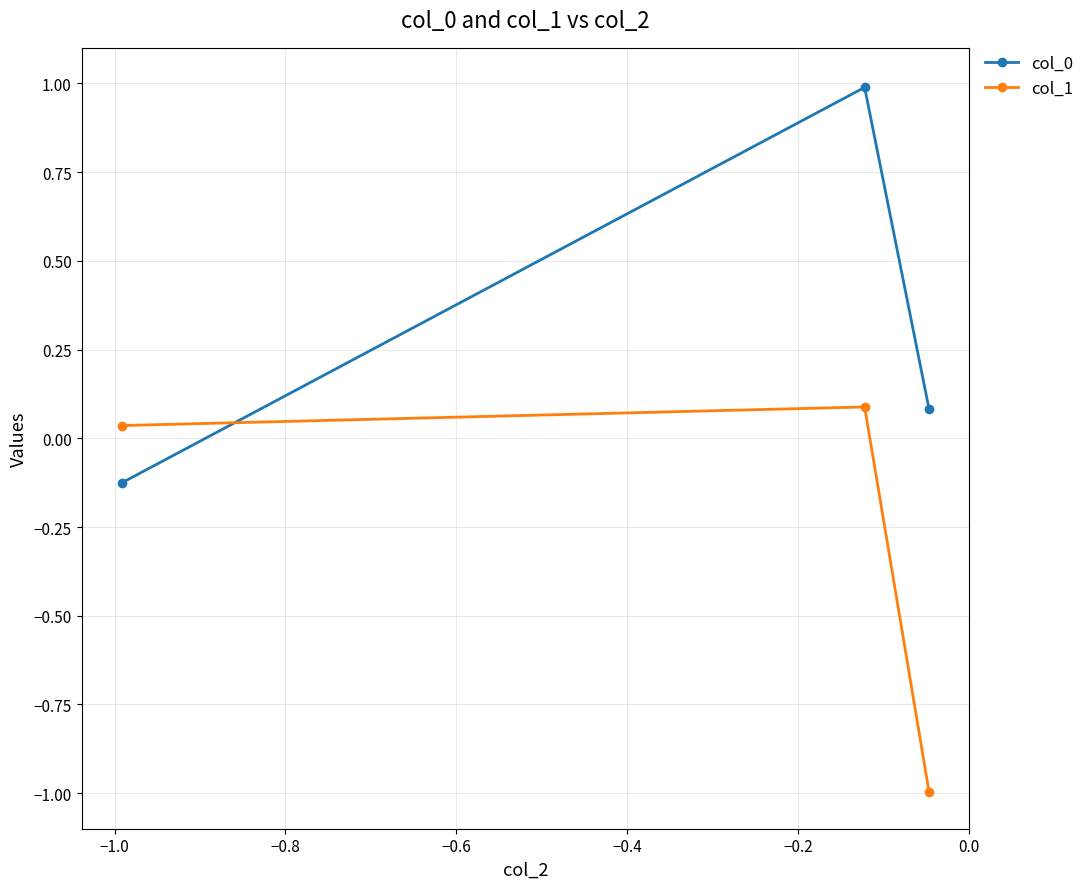

What is the minimum value for col_1?

-1.0